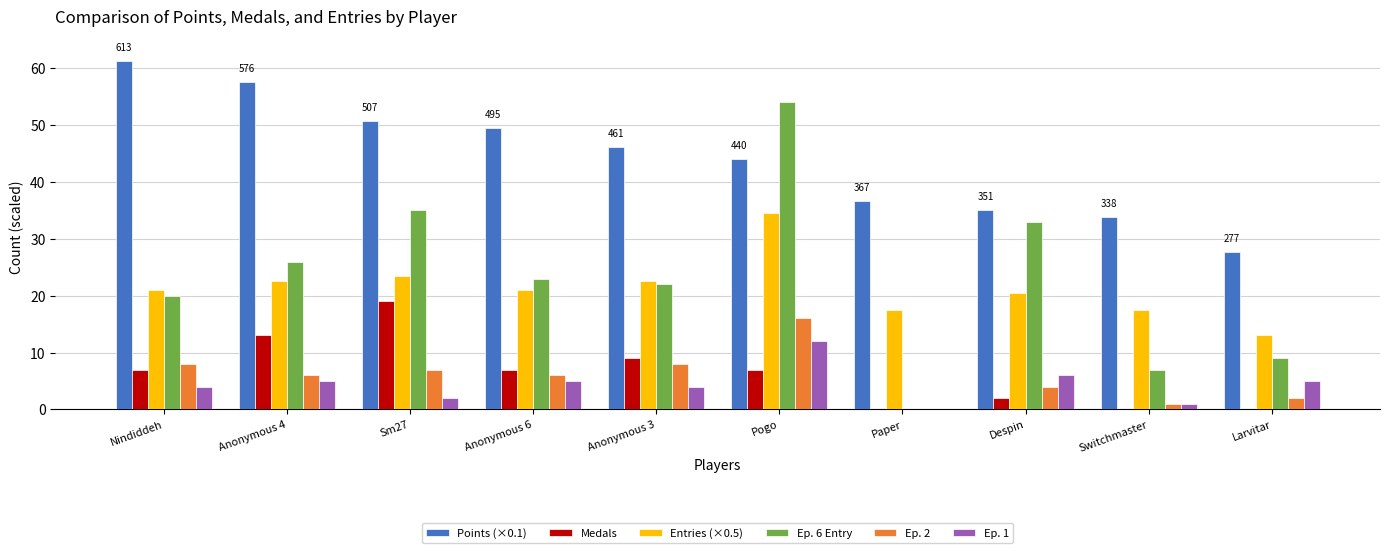

Reading left to right, what are all the values shown in this chart?

Points (×0.1): 61.3	57.6	50.7	49.5	46.1	44.0	36.7	35.1	33.8	27.7
Medals: 7.0	13.0	19.0	7.0	9.0	7.0	0.0	2.0	0.0	0.0
Entries (×0.5): 21.0	22.5	23.5	21.0	22.5	34.5	17.5	20.5	17.5	13.0
Ep. 6 Entry: 20.0	26.0	35.0	23.0	22.0	54.0	0.0	33.0	7.0	9.0
Ep. 2: 8.0	6.0	7.0	6.0	8.0	16.0	0.0	4.0	1.0	2.0
Ep. 1: 4.0	5.0	2.0	5.0	4.0	12.0	0.0	6.0	1.0	5.0